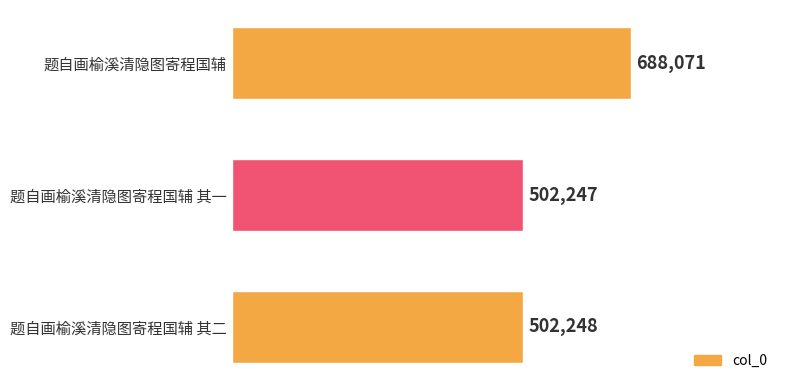

How many data points are less than 502248?

1